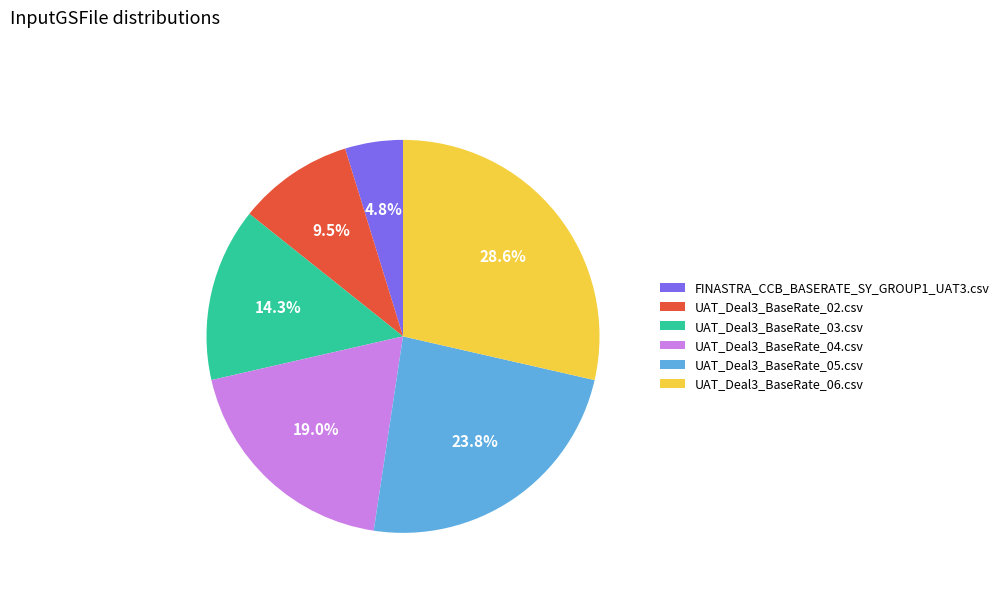

Is it true that FINASTRA_CCB_BASERATE_SY_GROUP1_UAT3.csv is 5% of the pie?

True